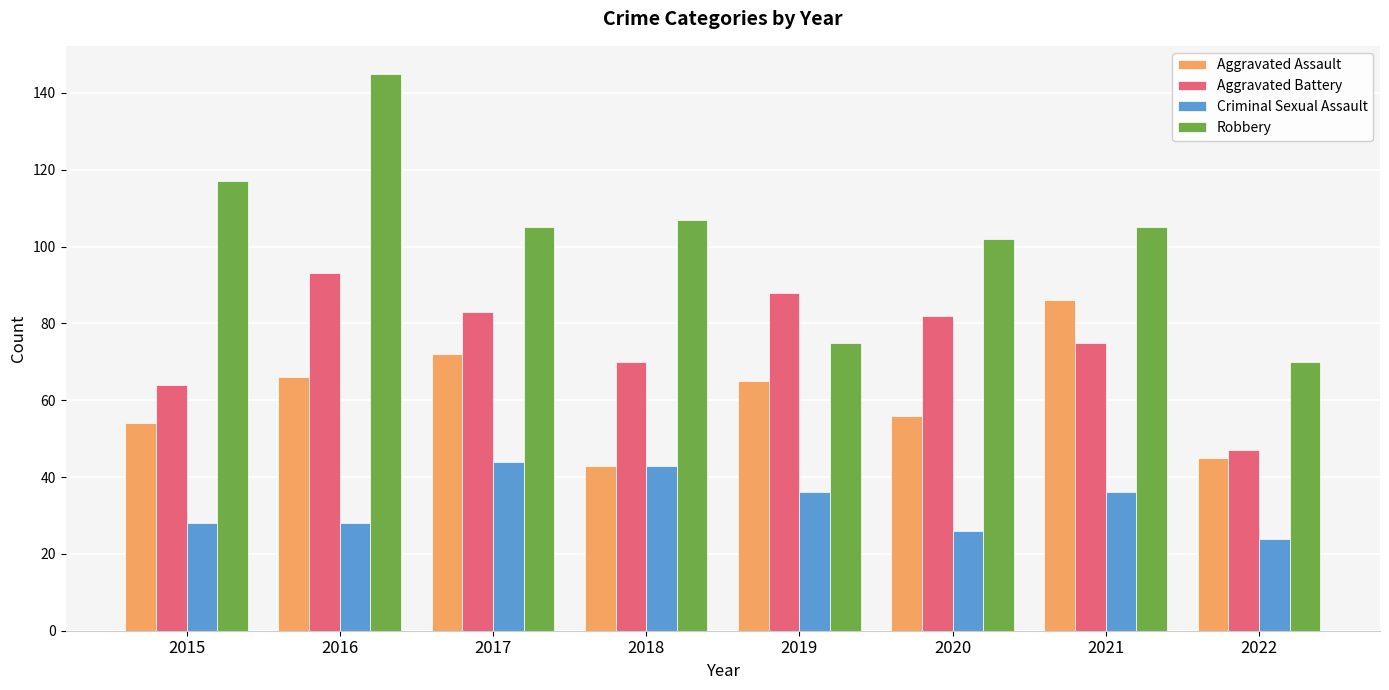

What is the difference between the Aggravated Assault values at 2022 and 2019?

20